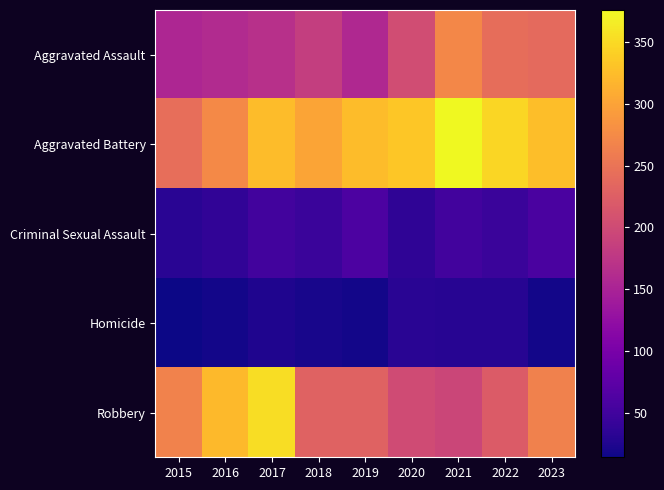

What is the greatest value displayed?

376